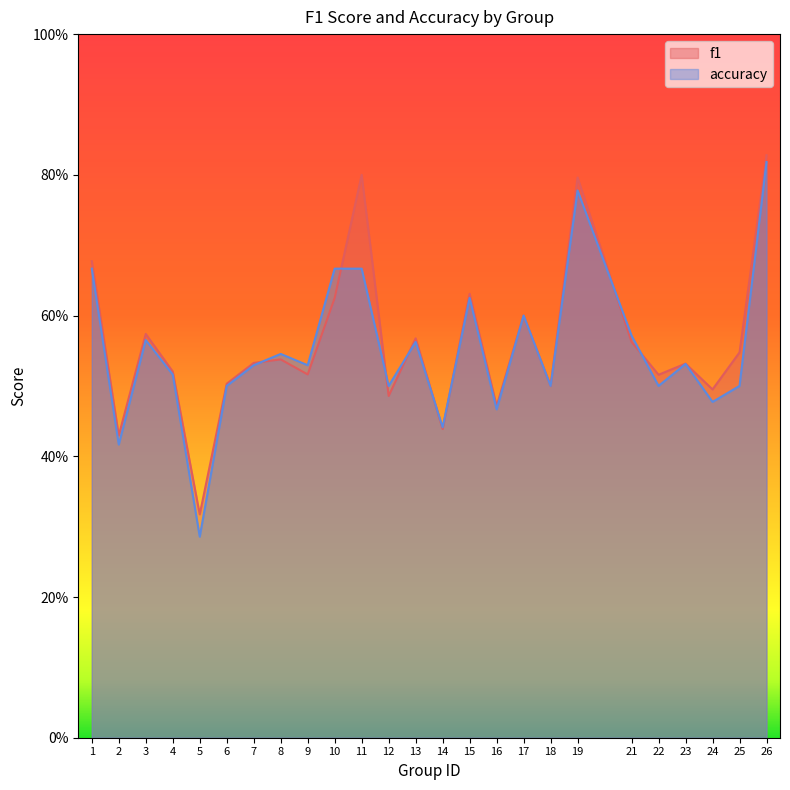

Reading right to left, extract all data points from this chart.

f1: 0.8	0.5	0.5	0.5	0.5	0.6	0.8	0.5	0.6	0.5	0.6	0.4	0.6	0.5	0.8	0.6	0.5	0.5	0.5	0.5	0.3	0.5	0.6	0.4	0.7
accuracy: 0.8	0.5	0.5	0.5	0.5	0.6	0.8	0.5	0.6	0.5	0.6	0.4	0.6	0.5	0.7	0.7	0.5	0.5	0.5	0.5	0.3	0.5	0.6	0.4	0.7